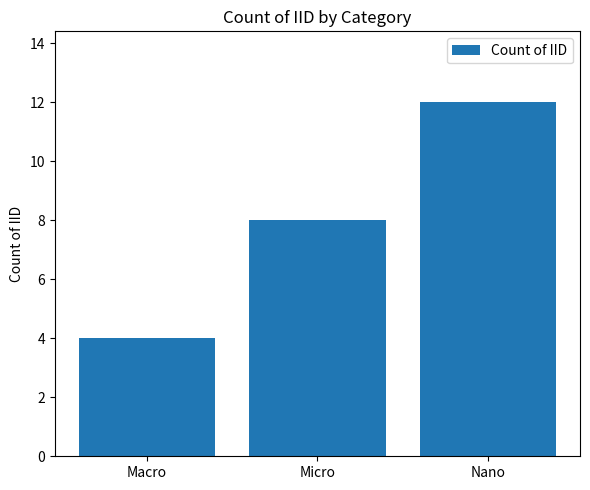

Count the values in the range 4 to 12.

3